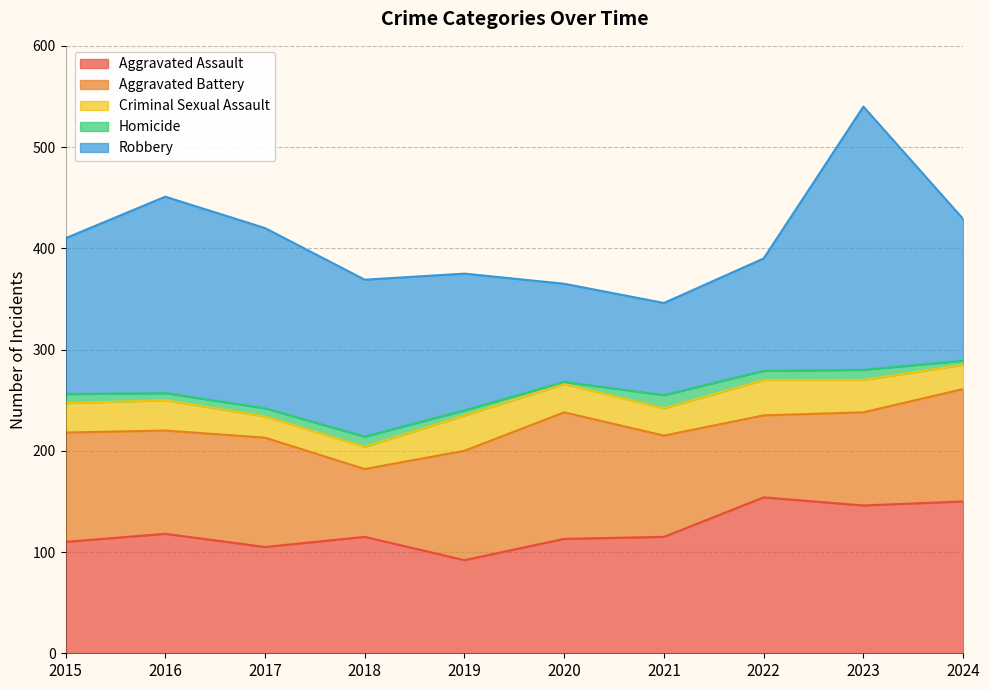

At which label does Criminal Sexual Assault reach its peak?

2019